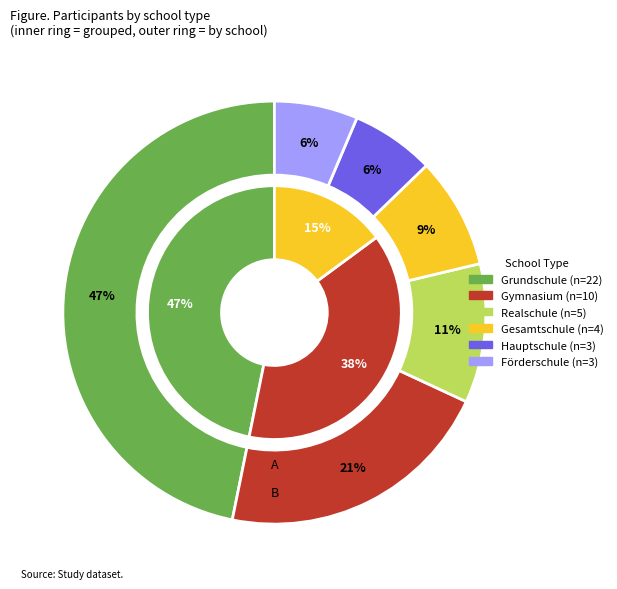

What percentage is NOT represented by Hauptschule?

93.6%